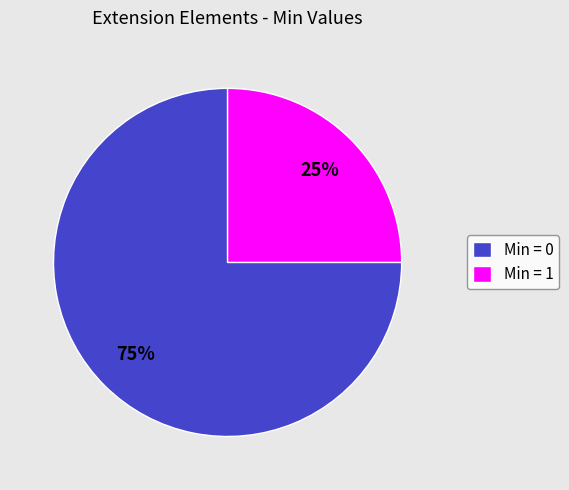

What is the largest slice in the pie chart?

Min = 0